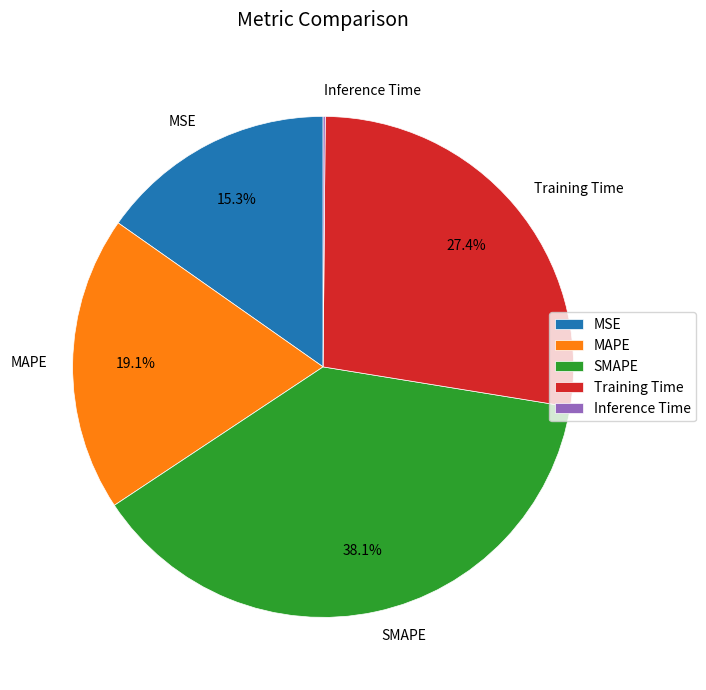

Which category has the biggest portion of the pie?

SMAPE